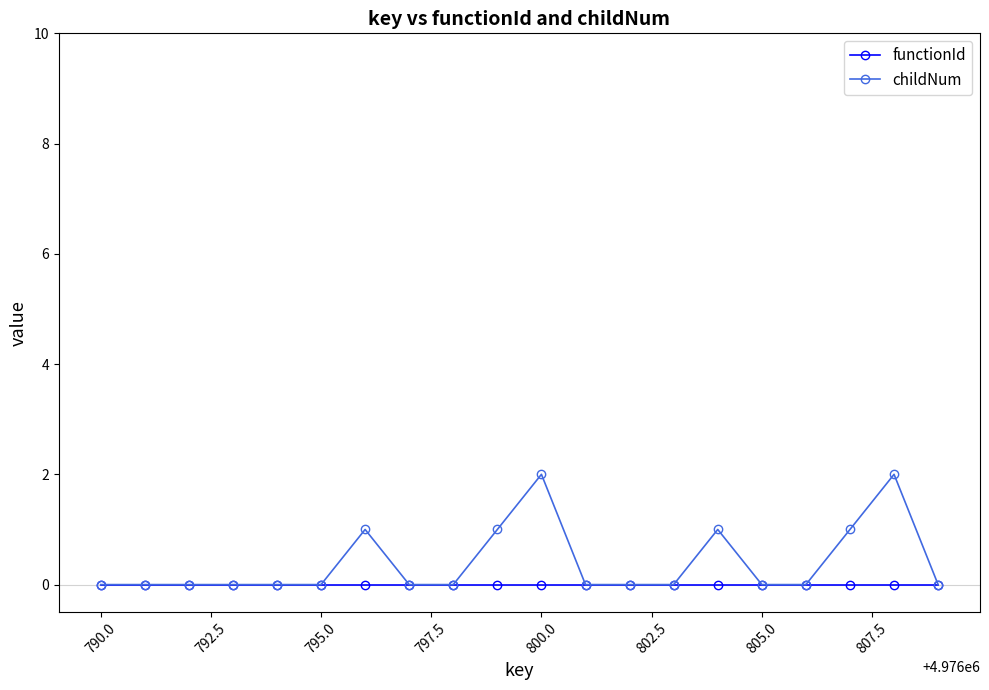

Rank the series by their maximum value, from lowest to highest.

functionId, childNum